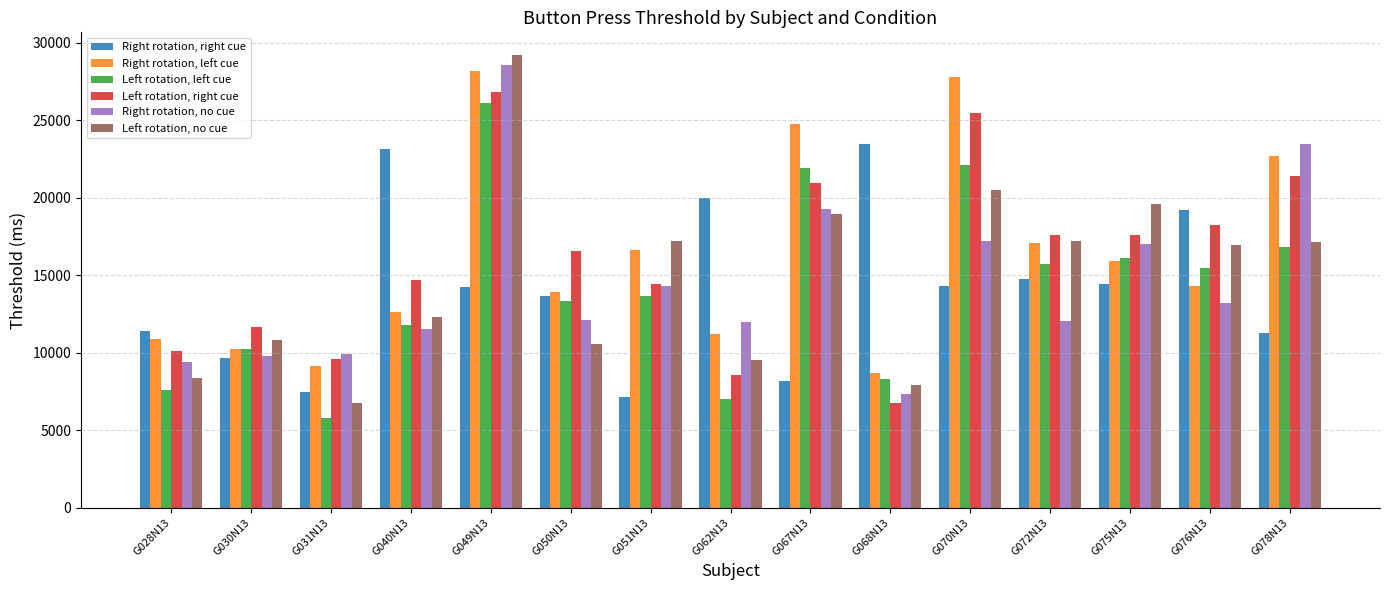

List the series in order of their peak value, highest first.

Left rotation, no cue, Right rotation, no cue, Right rotation, left cue, Left rotation, right cue, Left rotation, left cue, Right rotation, right cue